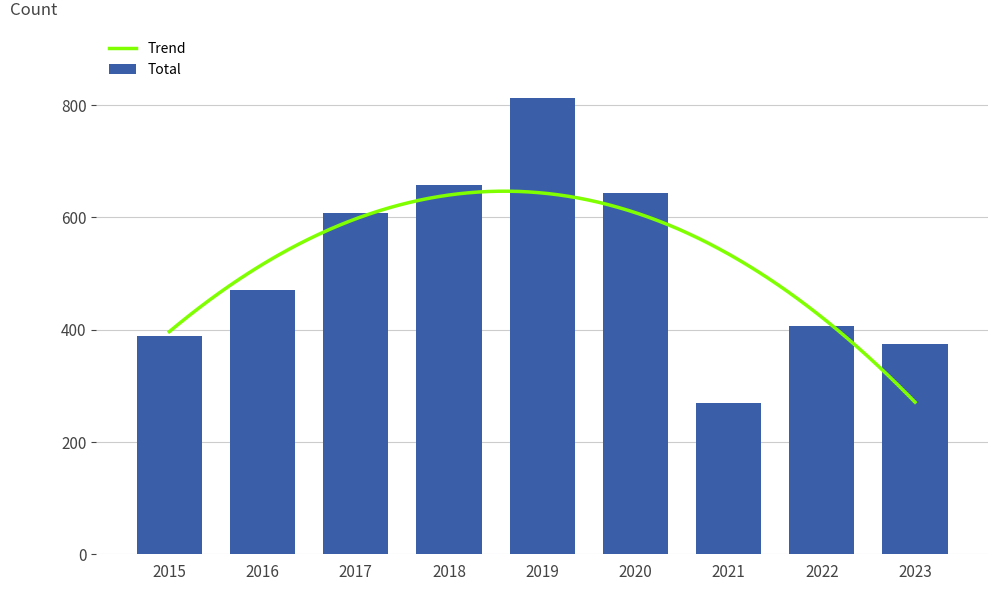

What is the sum of the Total values at 2023 and 2016?

844